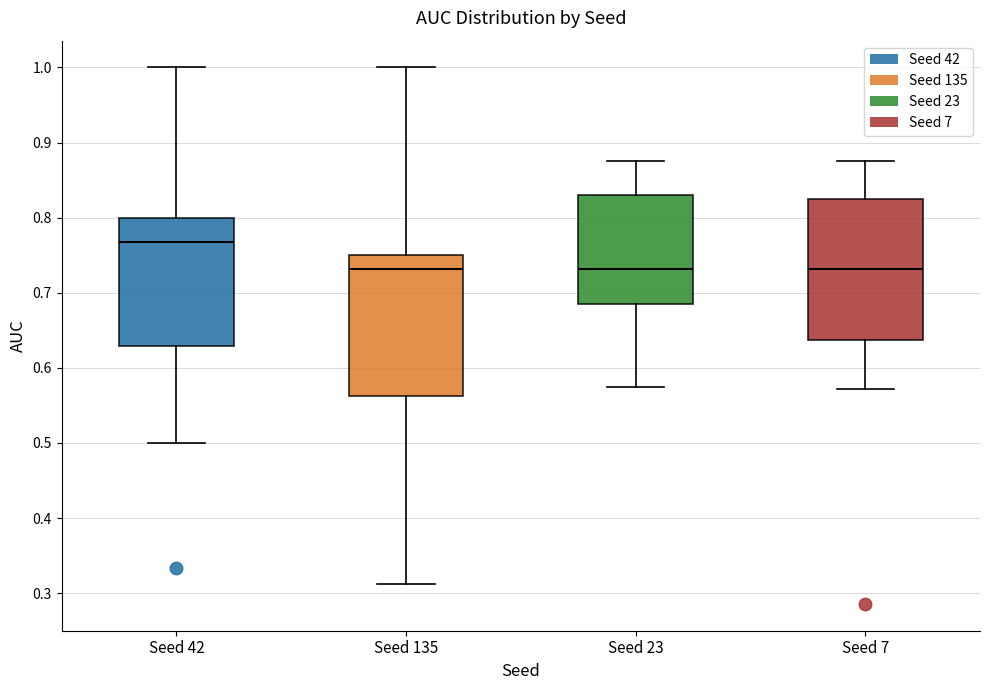

Where is the lower edge of the box for Seed 135 on the y-axis? The values are not printed on the chart, so give them approximately, as read against the axis.

0.56